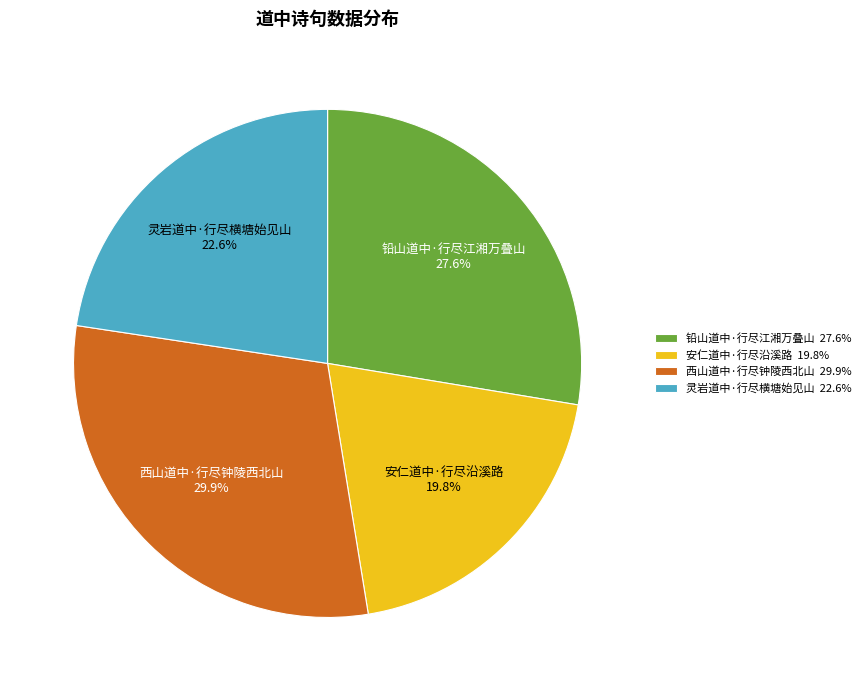

Count the number of slices in the pie.

4